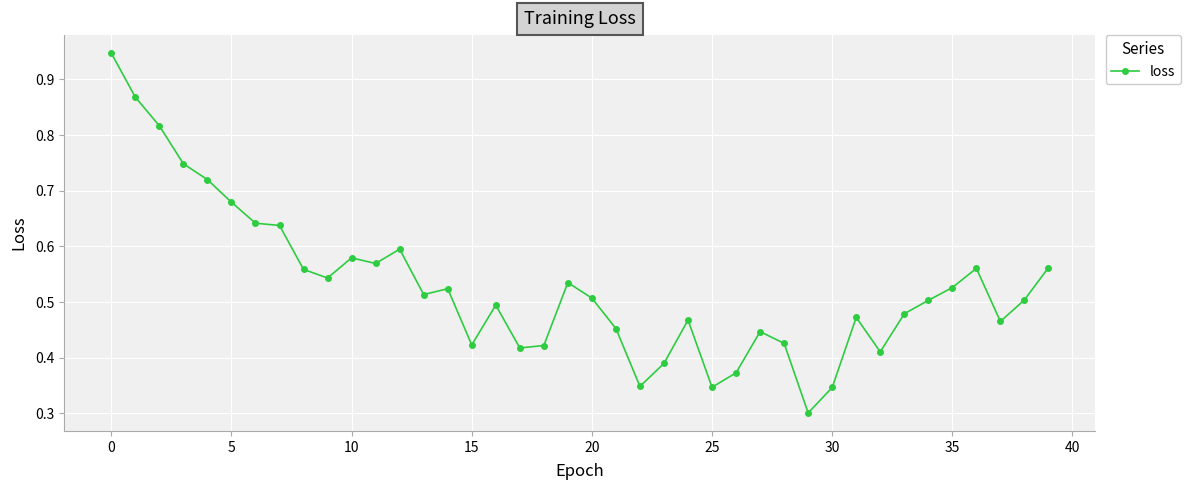

What is the sum of all values?

21.1